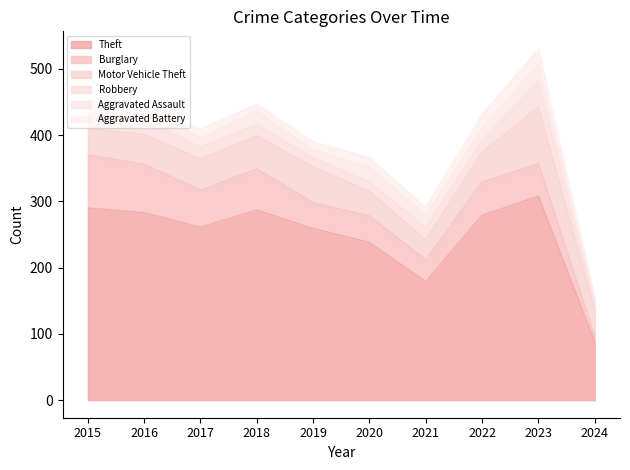

Which series has the widest spread of values?

Theft